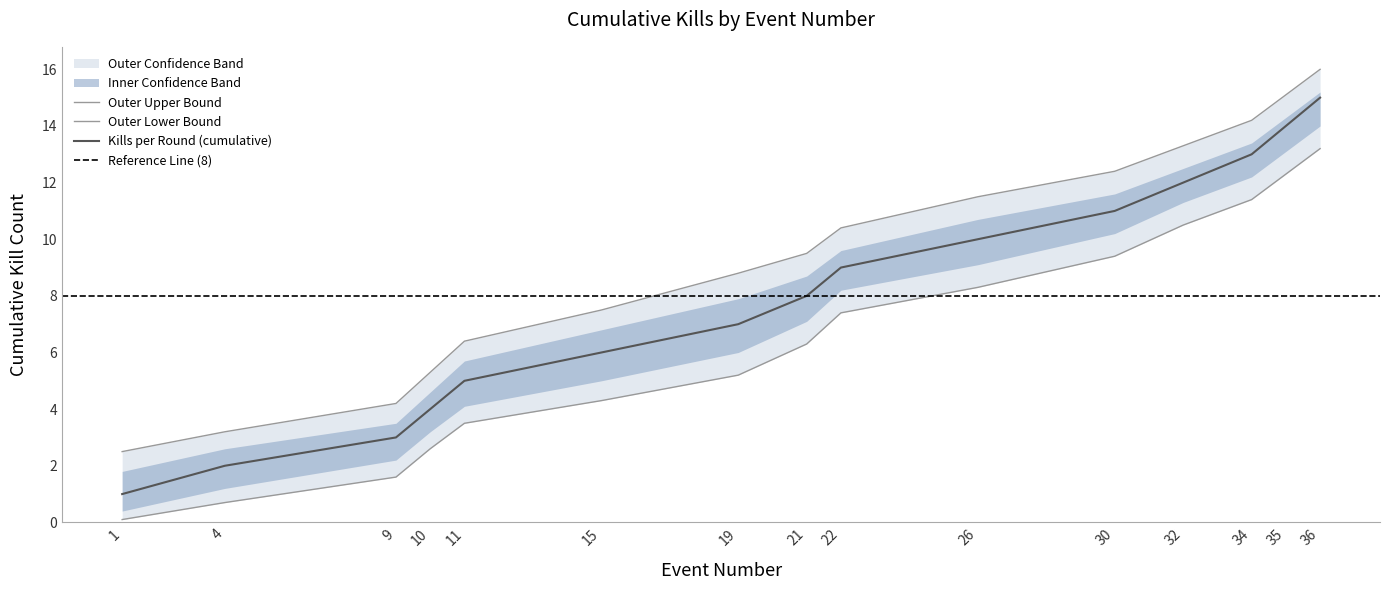

What is the value of the lower_bound point at the 2nd from the left?

0.7